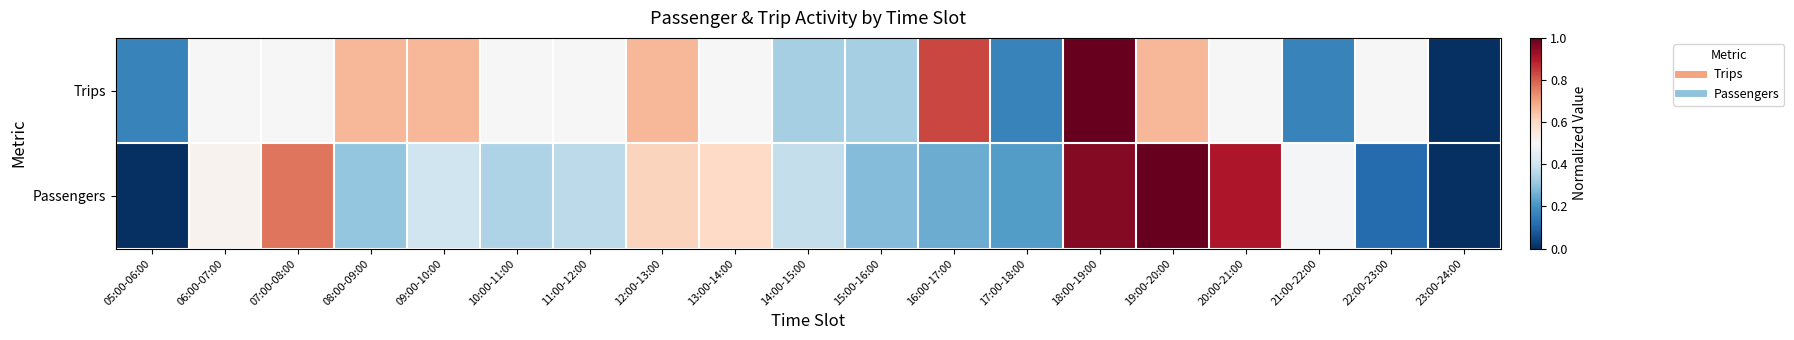

At how many categories does at least one series exceed 0?

18